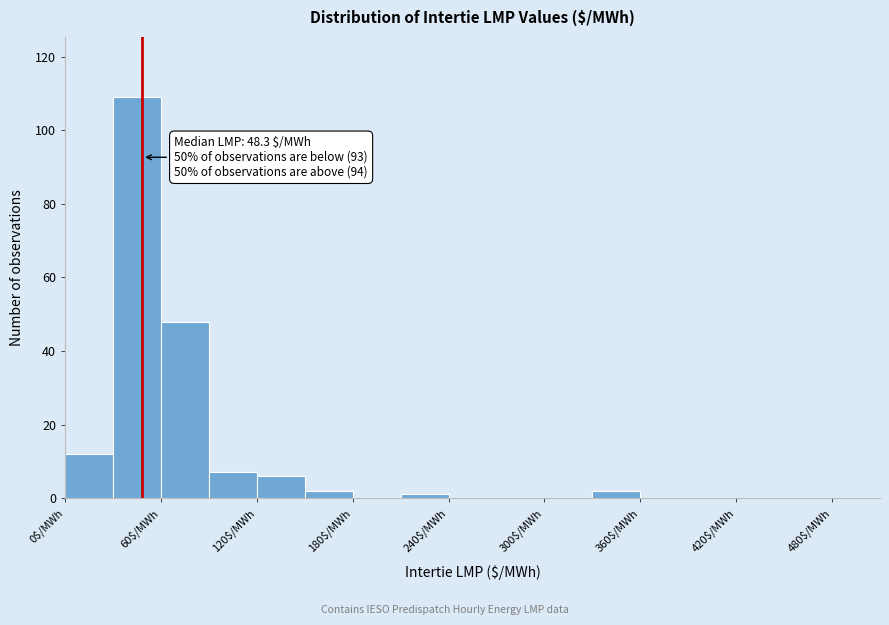

Read against the x-axis, roughly where is the centre of the tallest bar?

50